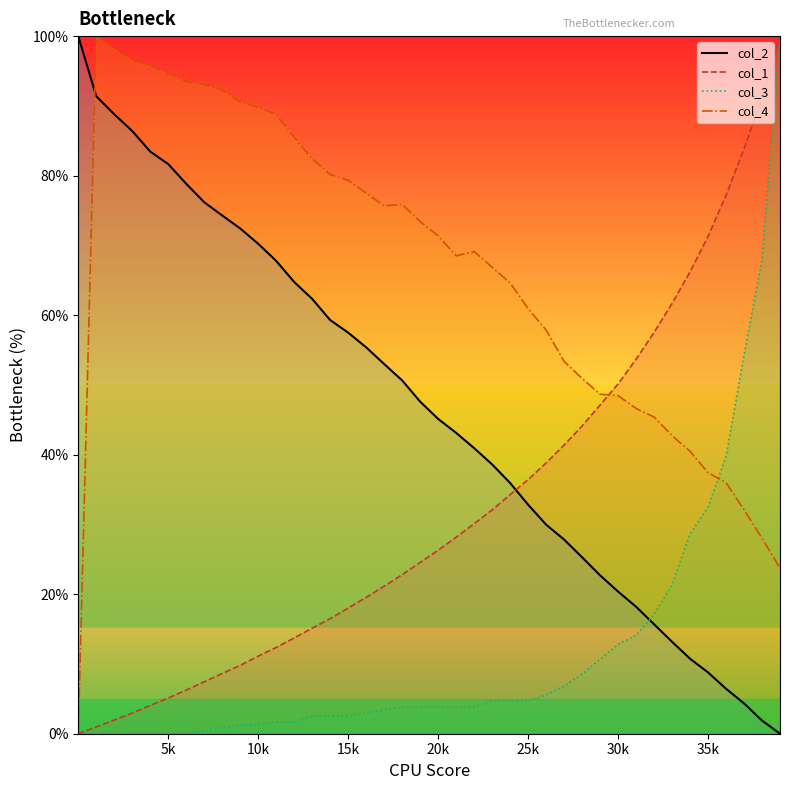

Where does the col_3 series first go above 3?

17001